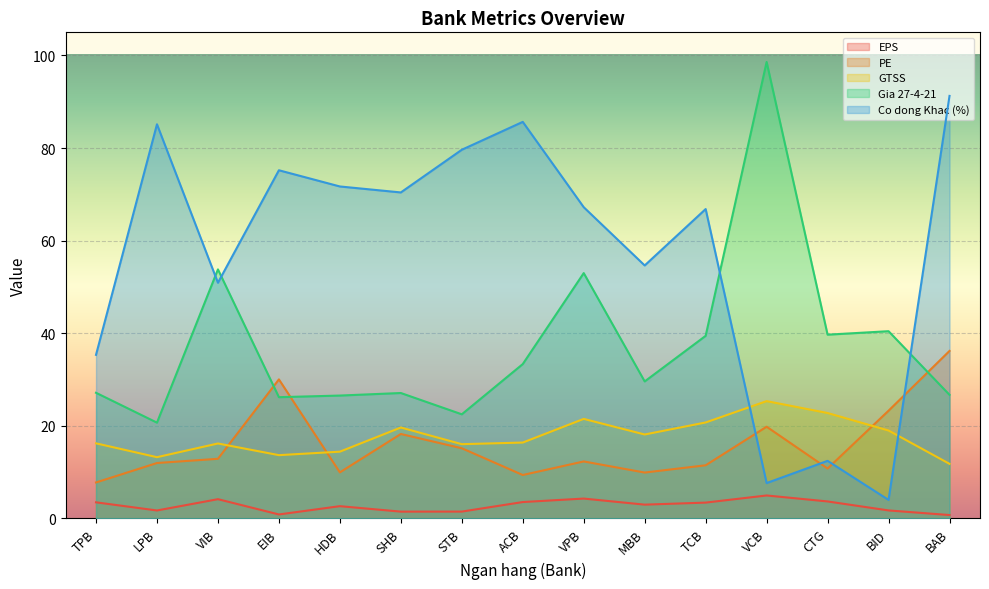

Rank the series at ACB from lowest to highest value.

EPS, PE, GTSS, Gia 27-4-21, Co dong Khac (%)